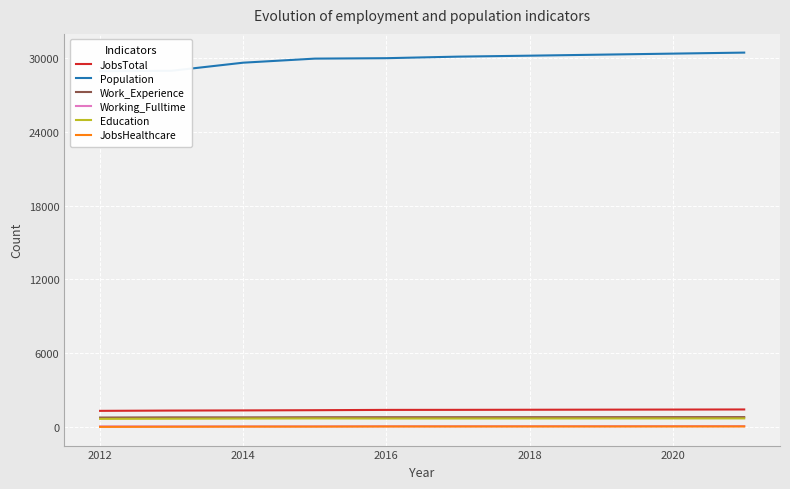

True or false: Education and JobsHealthcare intersect in this chart.

False